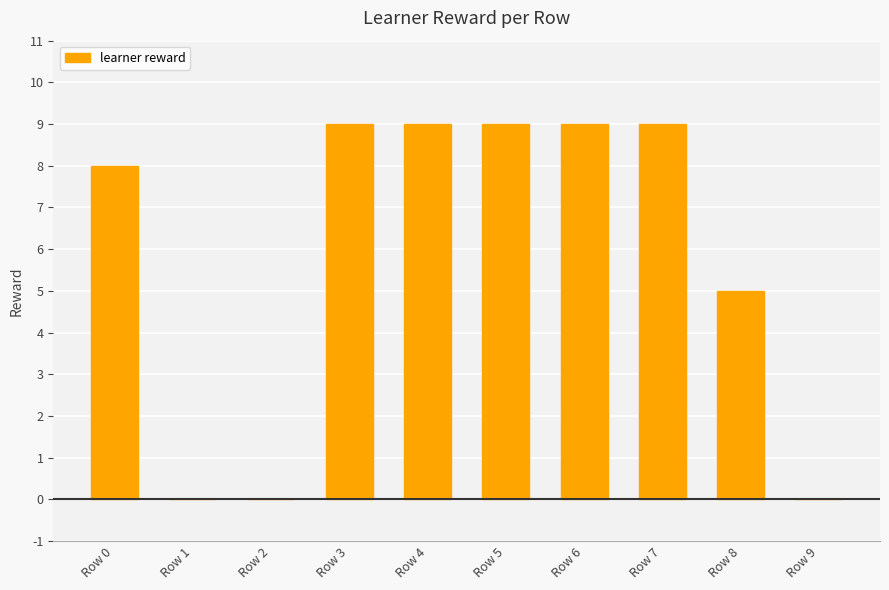

Reading right to left, what are all the values shown in this chart?

0	5	9	9	9	9	9	0	0	8